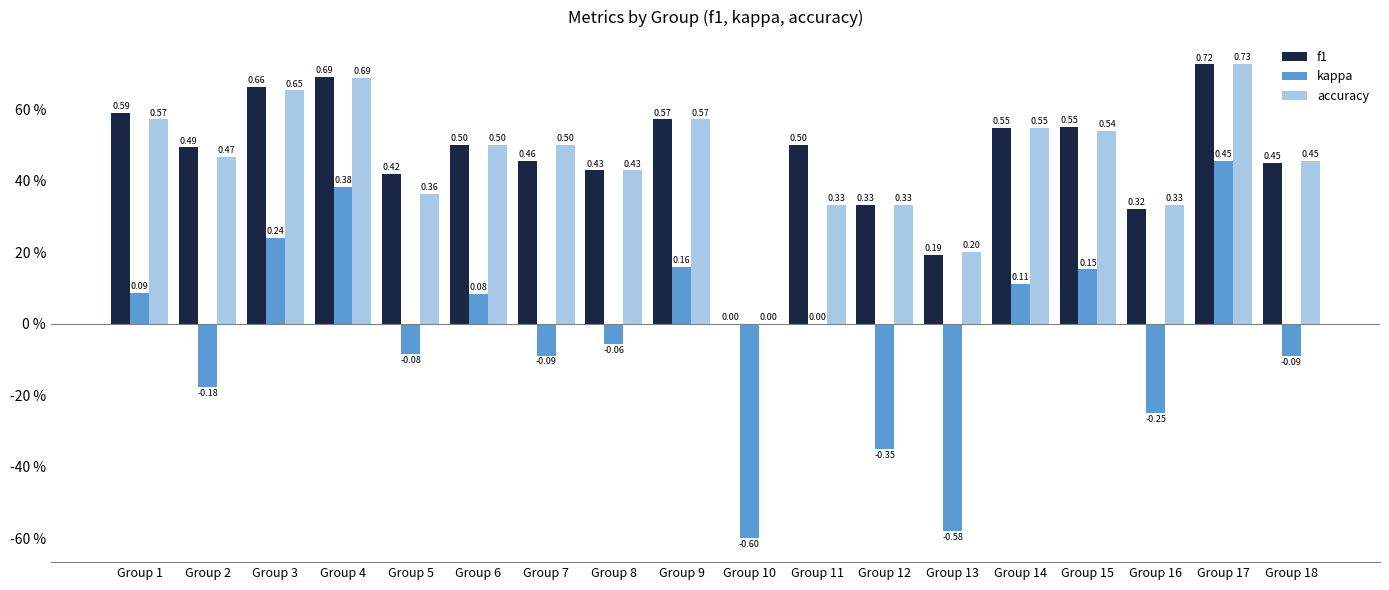

Which has a higher value, Group 6 or Group 1?

Group 1